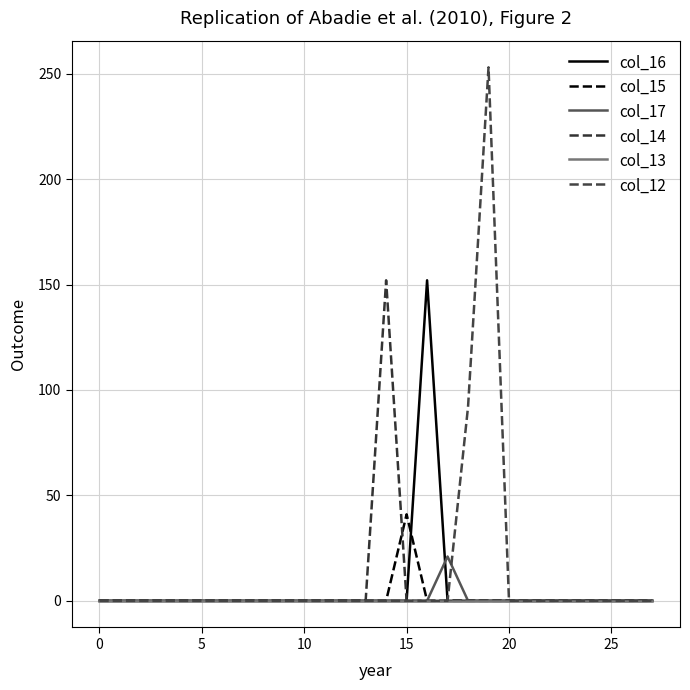

Reading right to left, list all the values displayed in this chart.

col_16: 0	0	0	0	0	0	0	0	0	0	0	152	0	0	0	0	0	0	0	0	0	0	0	0	0	0	0	0
col_15: 0	0	0	0	0	0	0	0	0	0	0	0	41	0	0	0	0	0	0	0	0	0	0	0	0	0	0	0
col_17: 0	0	0	0	0	0	0	0	0	0	21	0	0	0	0	0	0	0	0	0	0	0	0	0	0	0	0	0
col_14: 0	0	0	0	0	0	0	0	0	0	0	0	0	152	0	0	0	0	0	0	0	0	0	0	0	0	0	0
col_13: 0	0	0	0	0	0	0	0	0	0	0	0	0	0	0	0	0	0	0	0	0	0	0	0	0	0	0	0
col_12: 0	0	0	0	0	0	0	0	253	92	0	0	0	0	0	0	0	0	0	0	0	0	0	0	0	0	0	0